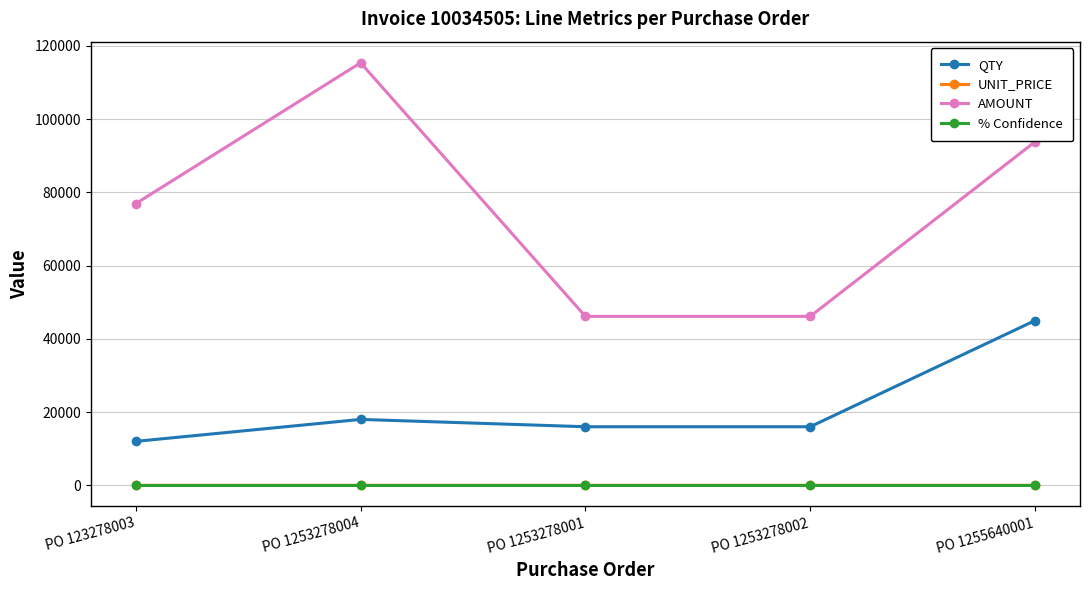

Where does the AMOUNT series first go above 76927?

PO 123278003